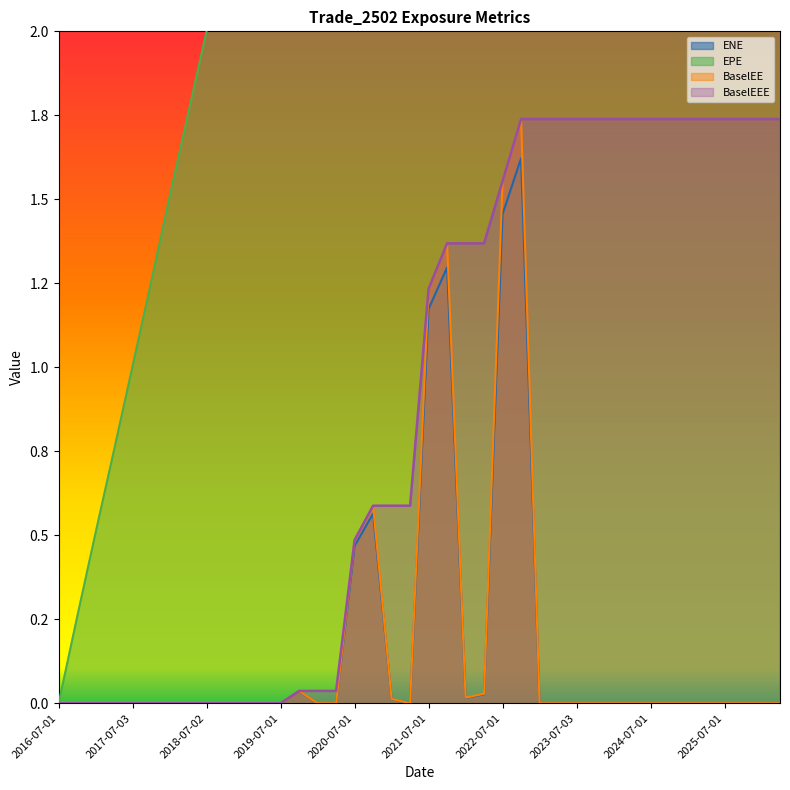

At how many categories does at least one series exceed 3?

27